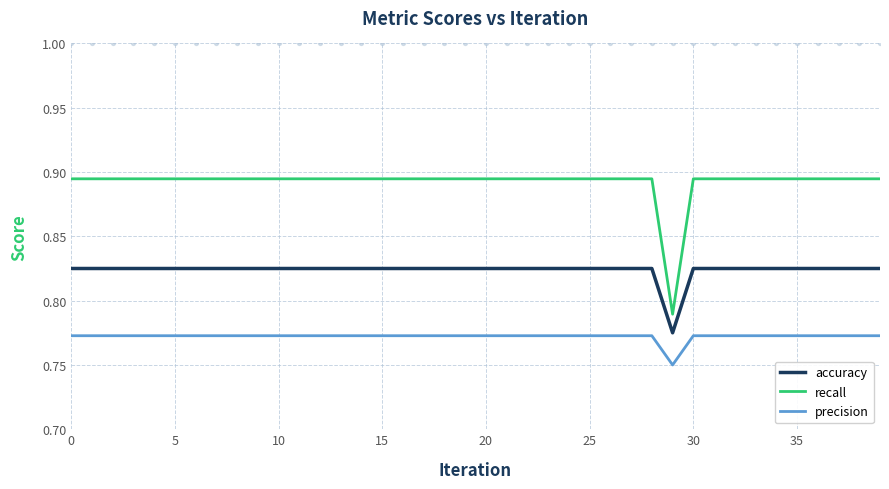

At how many categories does at least one series exceed 0?

40